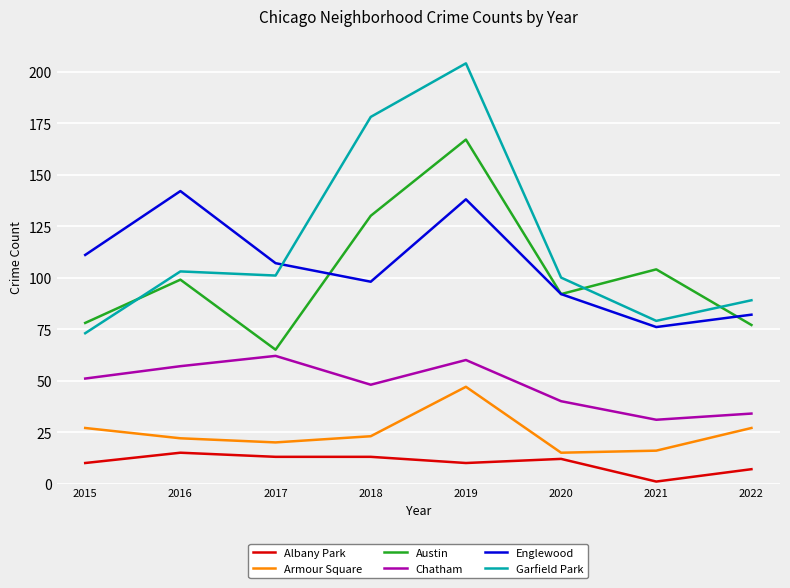

Reading right to left, list all the values displayed in this chart.

Albany Park: 2022=7	2021=1	2020=12	2019=10	2018=13	2017=13	2016=15	2015=10
Armour Square: 2022=27	2021=16	2020=15	2019=47	2018=23	2017=20	2016=22	2015=27
Austin: 2022=77	2021=104	2020=92	2019=167	2018=130	2017=65	2016=99	2015=78
Chatham: 2022=34	2021=31	2020=40	2019=60	2018=48	2017=62	2016=57	2015=51
Englewood: 2022=82	2021=76	2020=92	2019=138	2018=98	2017=107	2016=142	2015=111
Garfield Park: 2022=89	2021=79	2020=100	2019=204	2018=178	2017=101	2016=103	2015=73